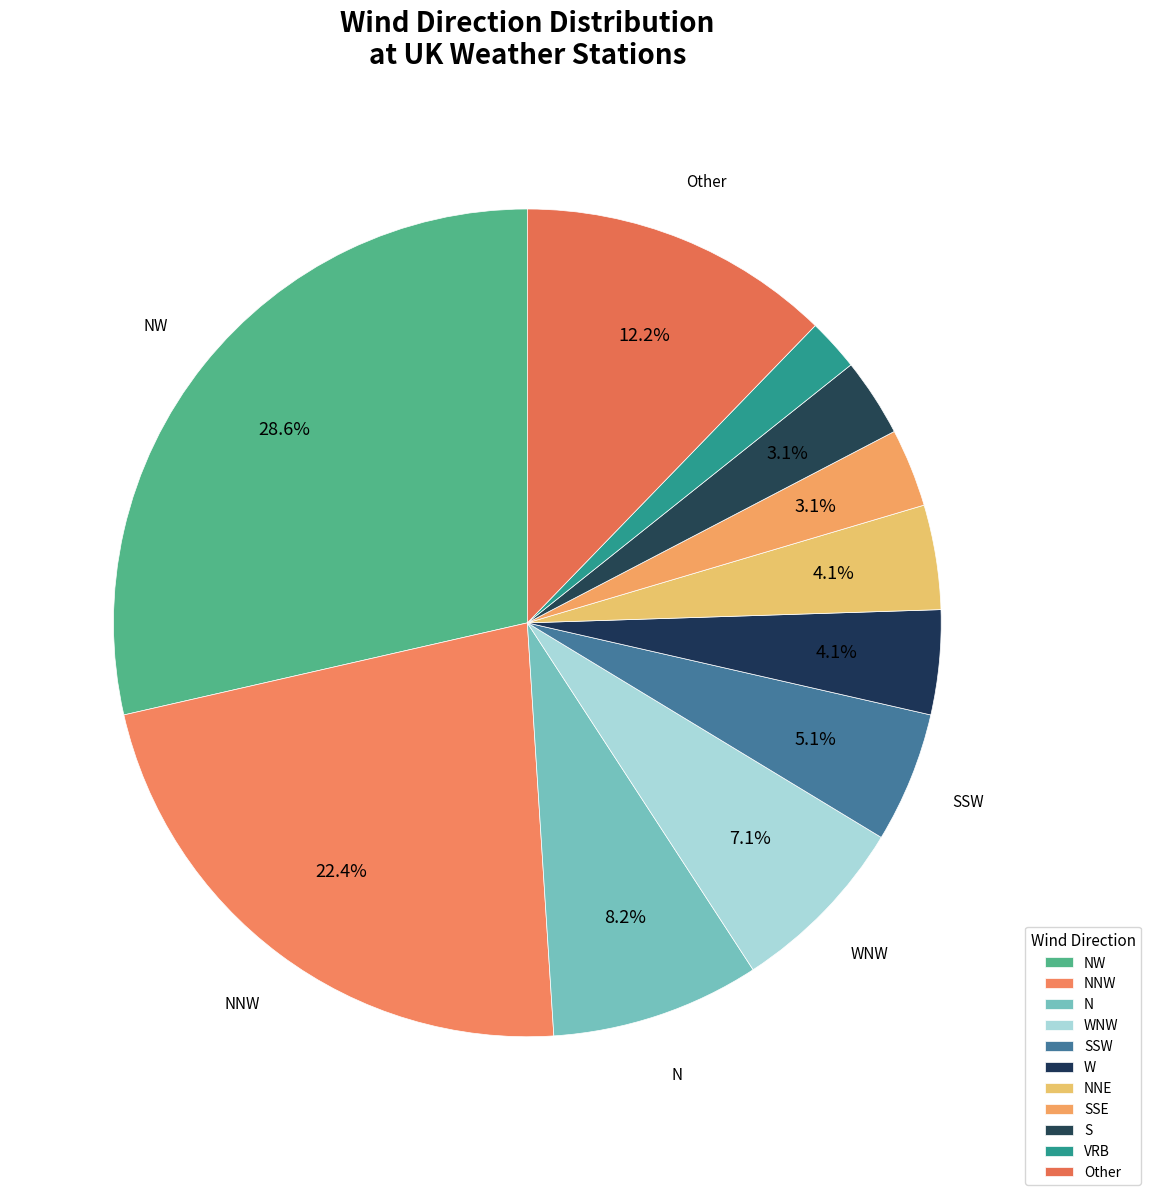

Combined, what portion of the pie is NW and S?

31.6%